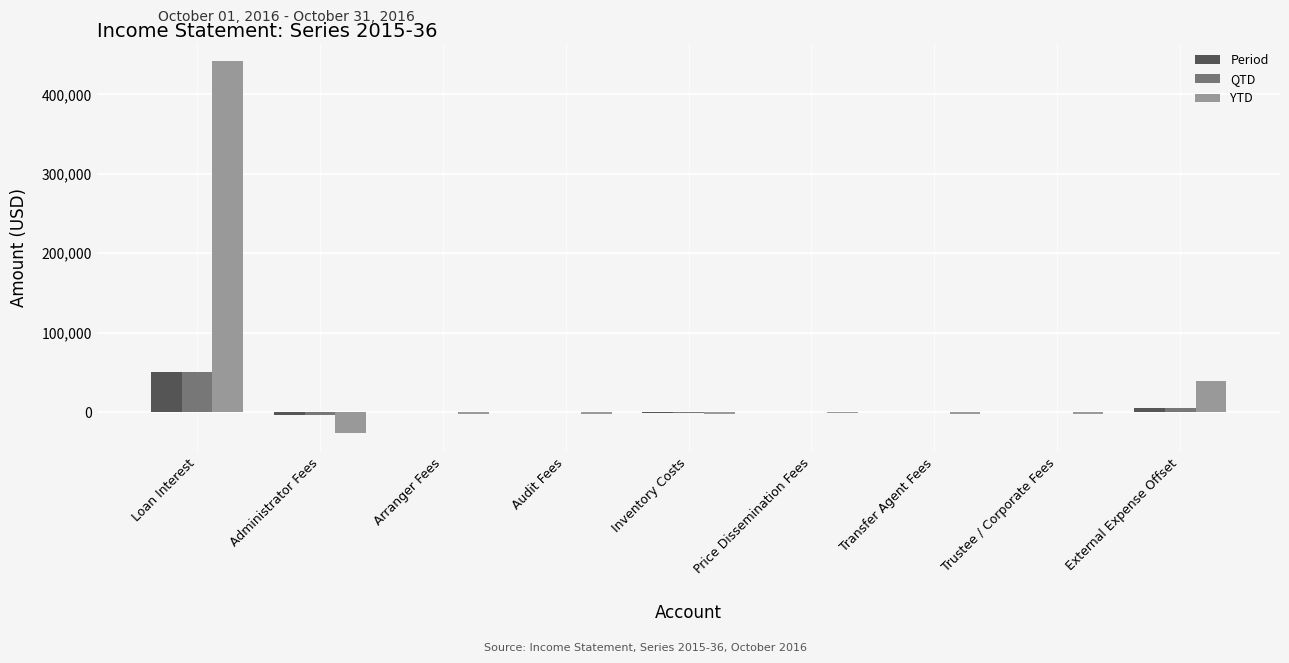

What is the sum of all QTD values?

50850.0